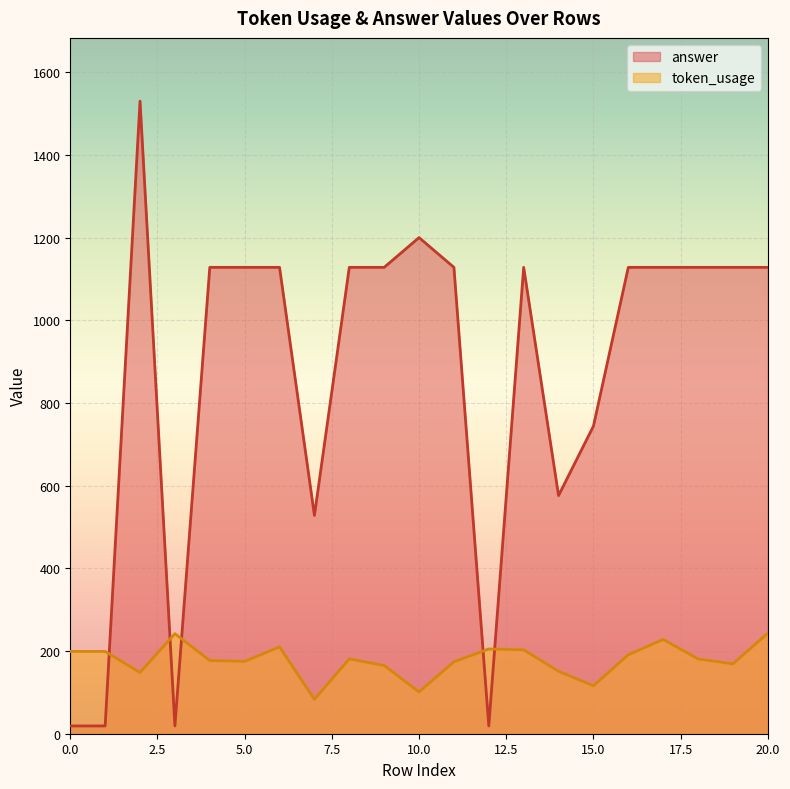

How many distinct data groups are displayed?

2